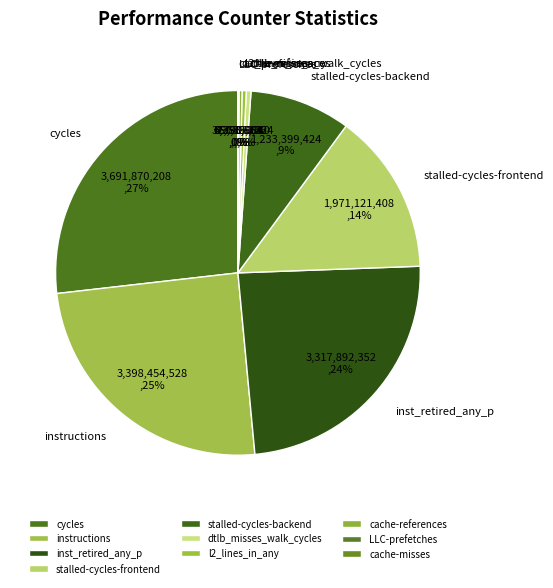

Is there any slice that represents more than half of the pie?

No